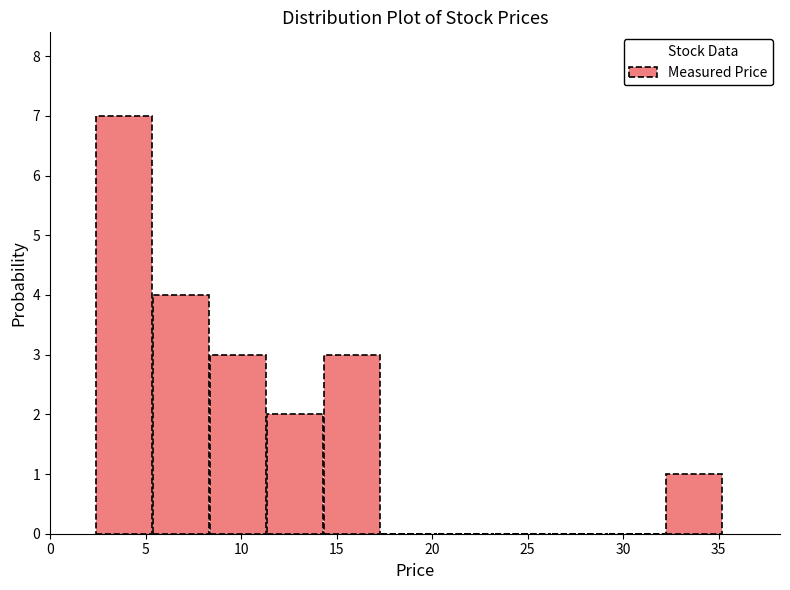

Over which range of the x-axis is the bar tallest?

2.5 to 5.5